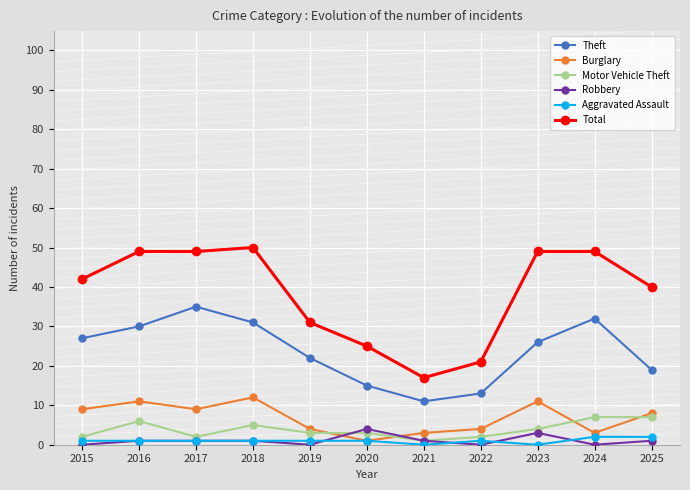

Rank the series by their maximum value, from highest to lowest.

Total, Theft, Burglary, Motor Vehicle Theft, Robbery, Aggravated Assault